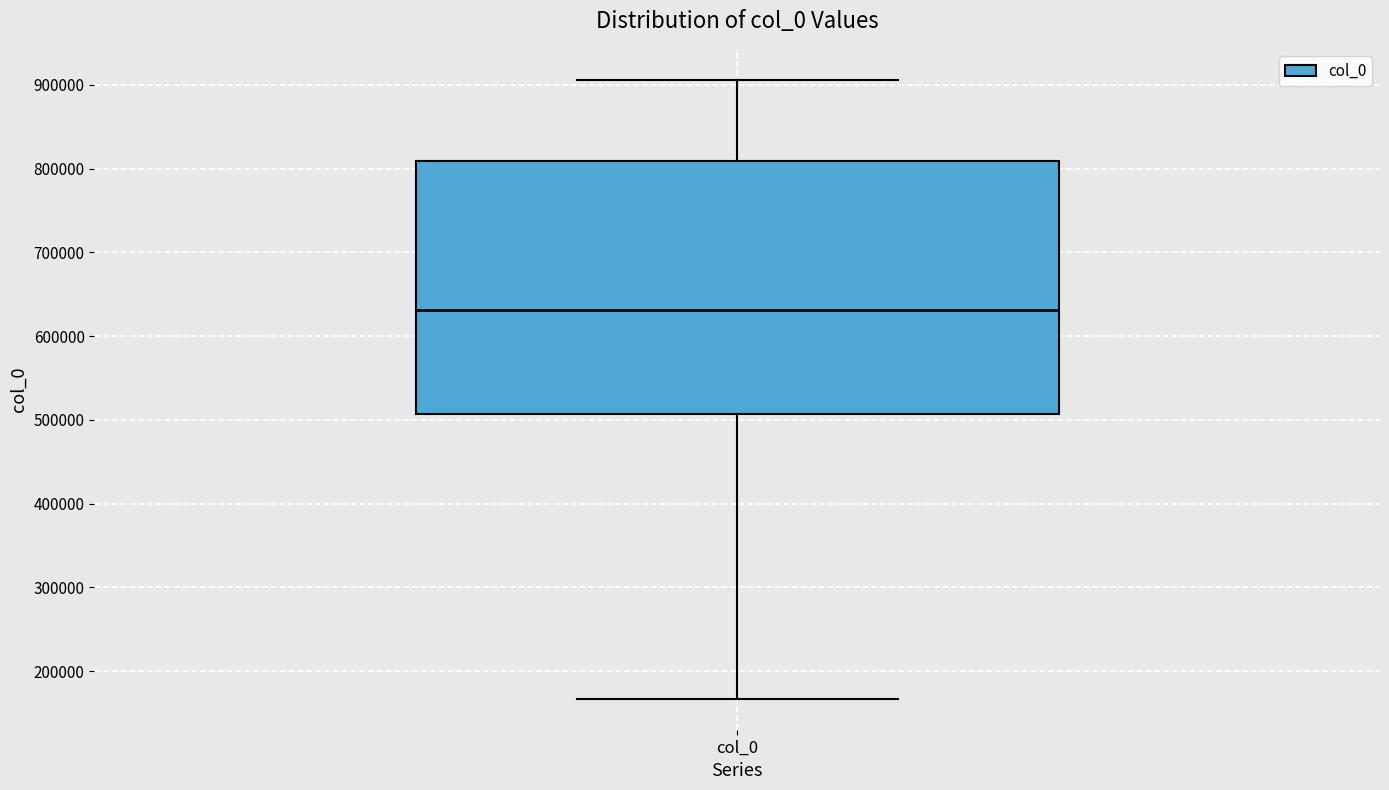

Where does the median line of the box for col_0 sit on the y-axis? The values are not printed on the chart, so give them approximately, as read against the axis.

630000